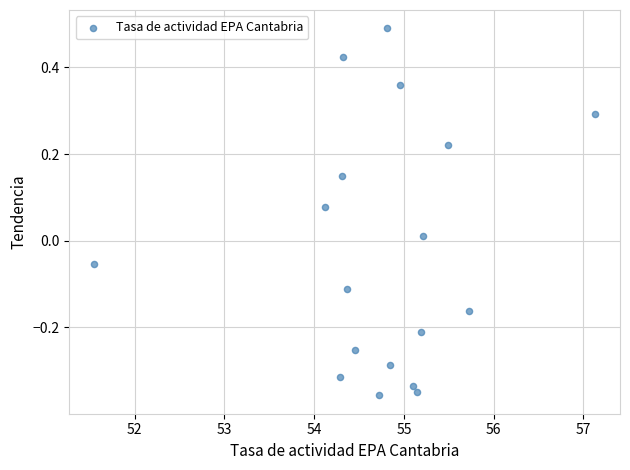

What is the range of X values (max minus min)?

5.6